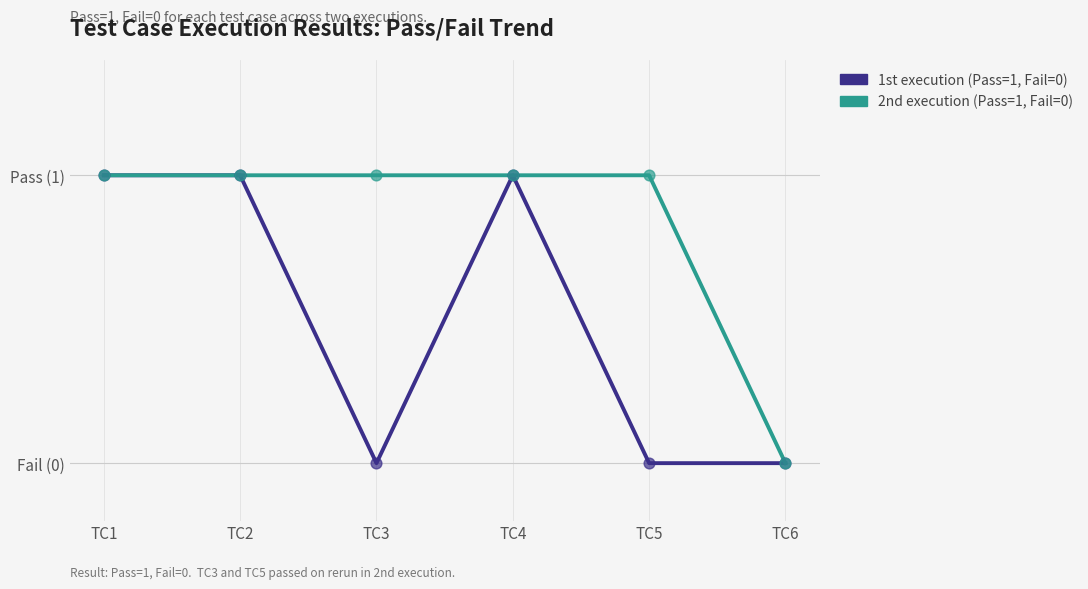

At which category is the sum across all series the highest?

TC1